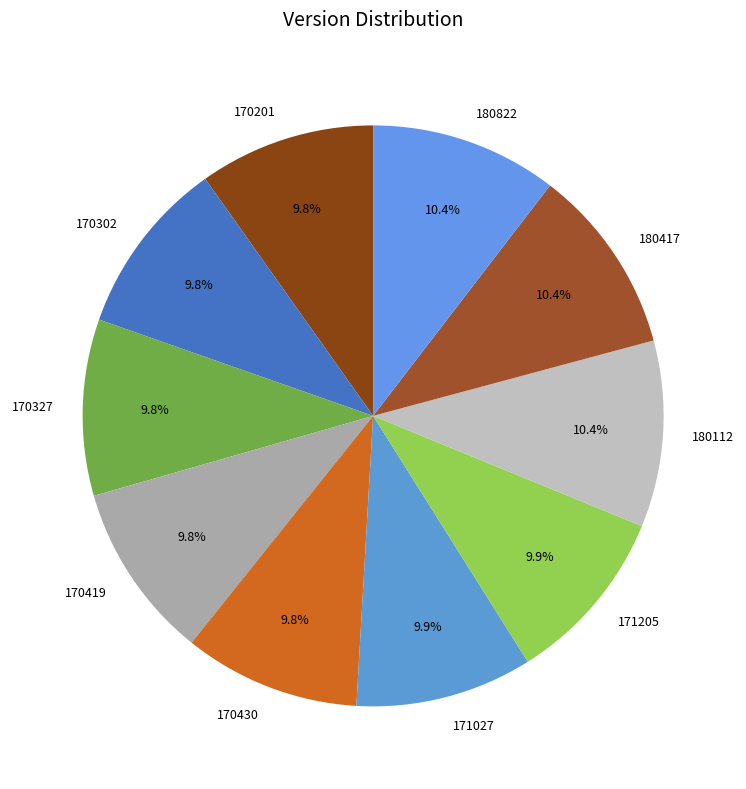

The 170201 slice represents 10% of the pie. True or false?

True